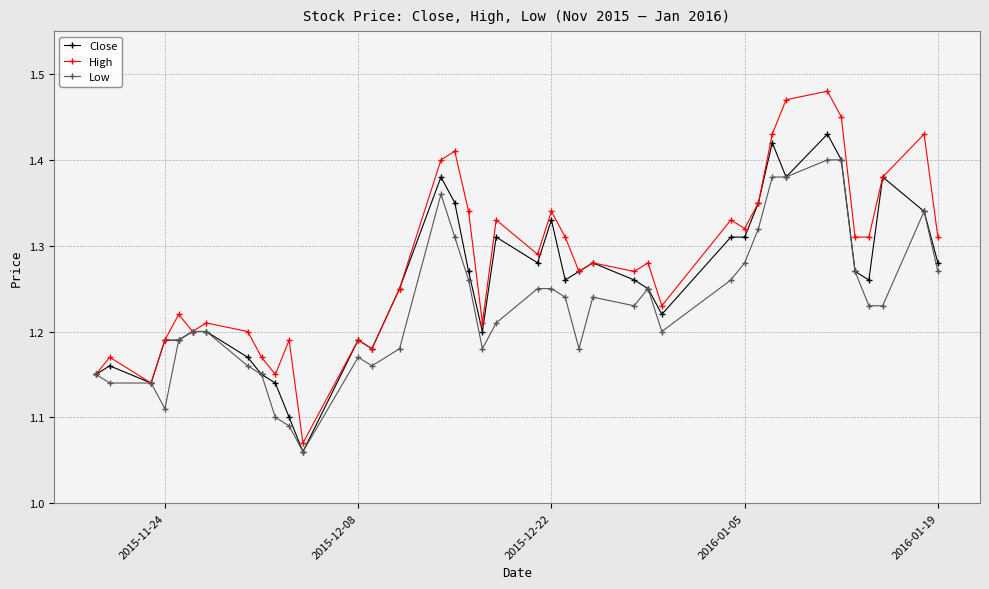

Which series has the largest total across all categories?

High